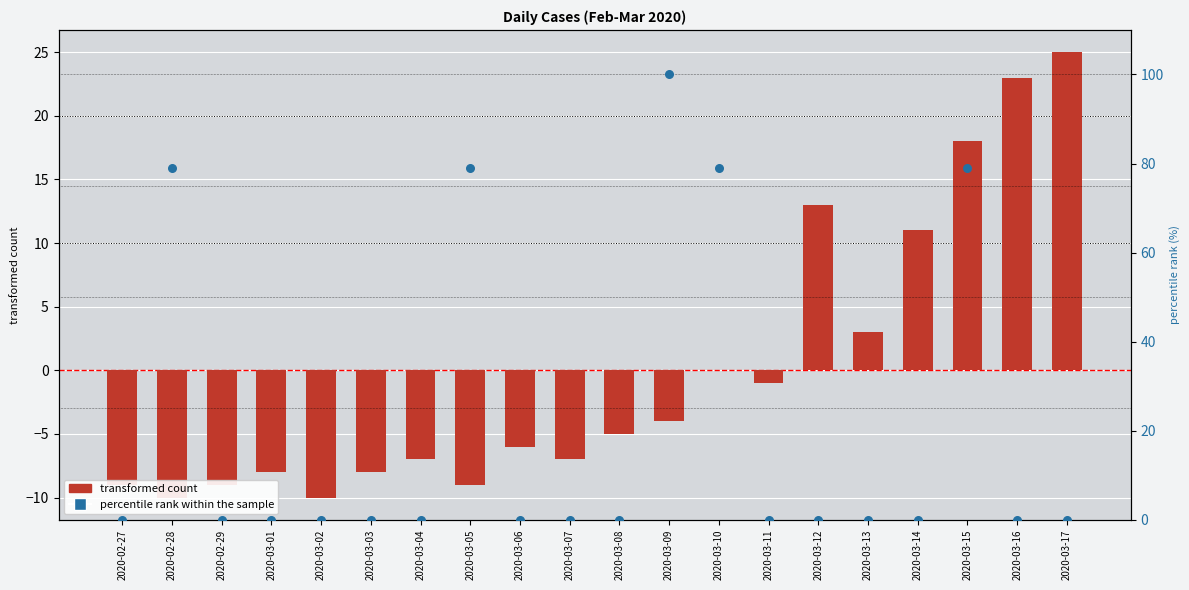

What are all the series names shown in the legend?

transformed count, percentile rank within the sample